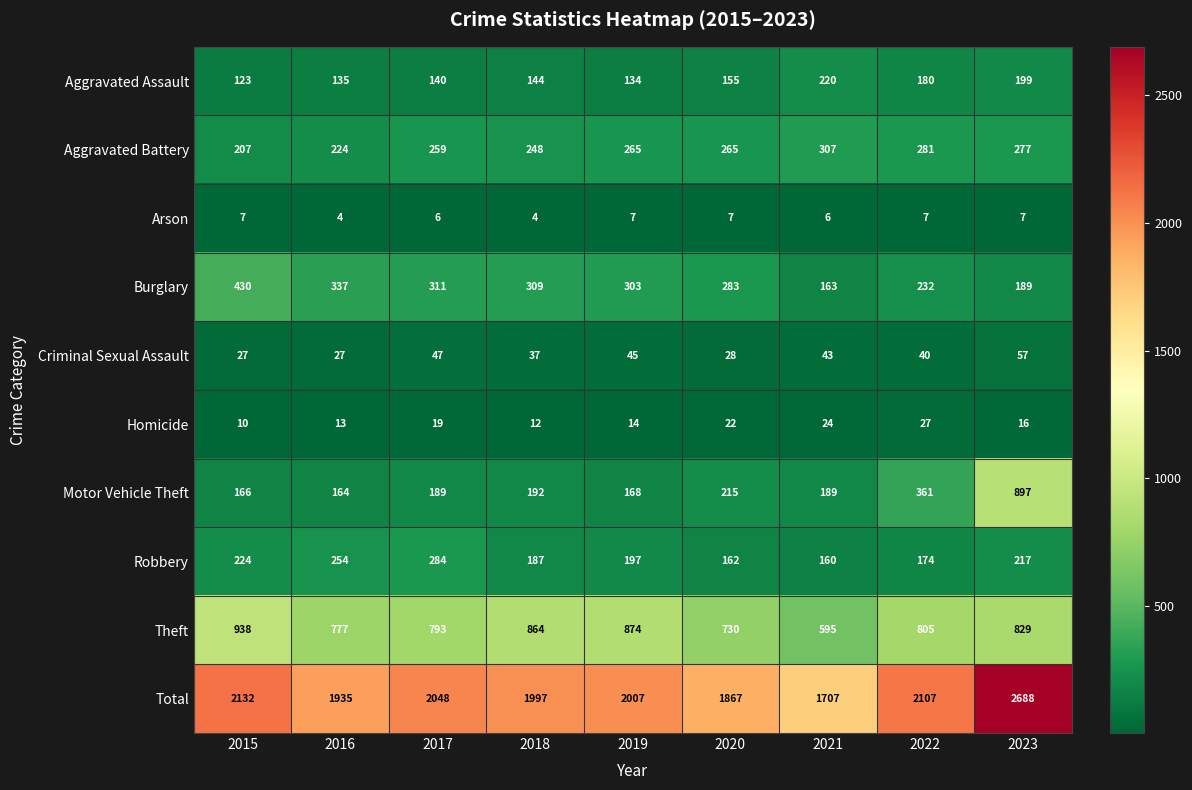

At which category does the chart reach its peak across all series?

2023